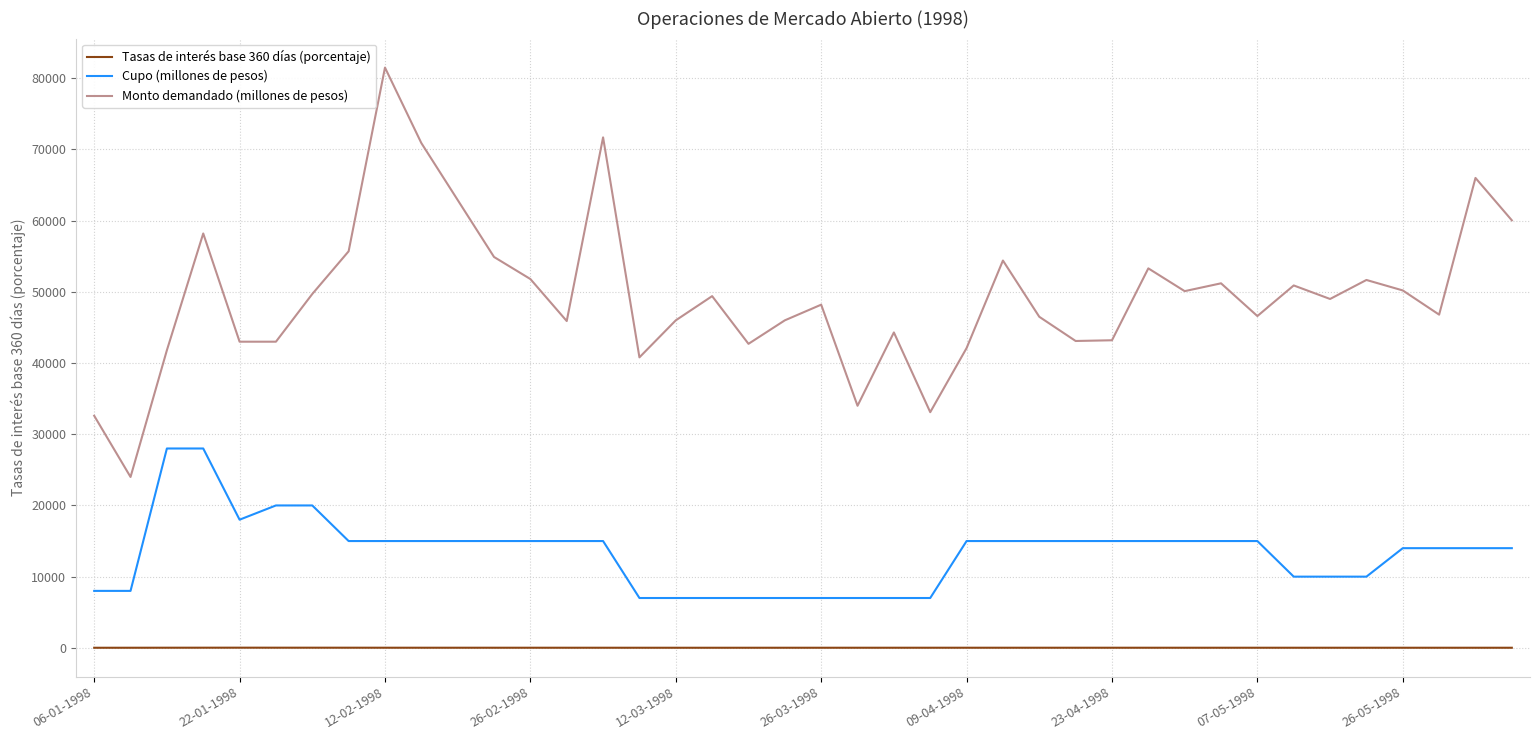

True or false: Cupo (millones de pesos) and Monto demandado (millones de pesos) intersect in this chart.

False